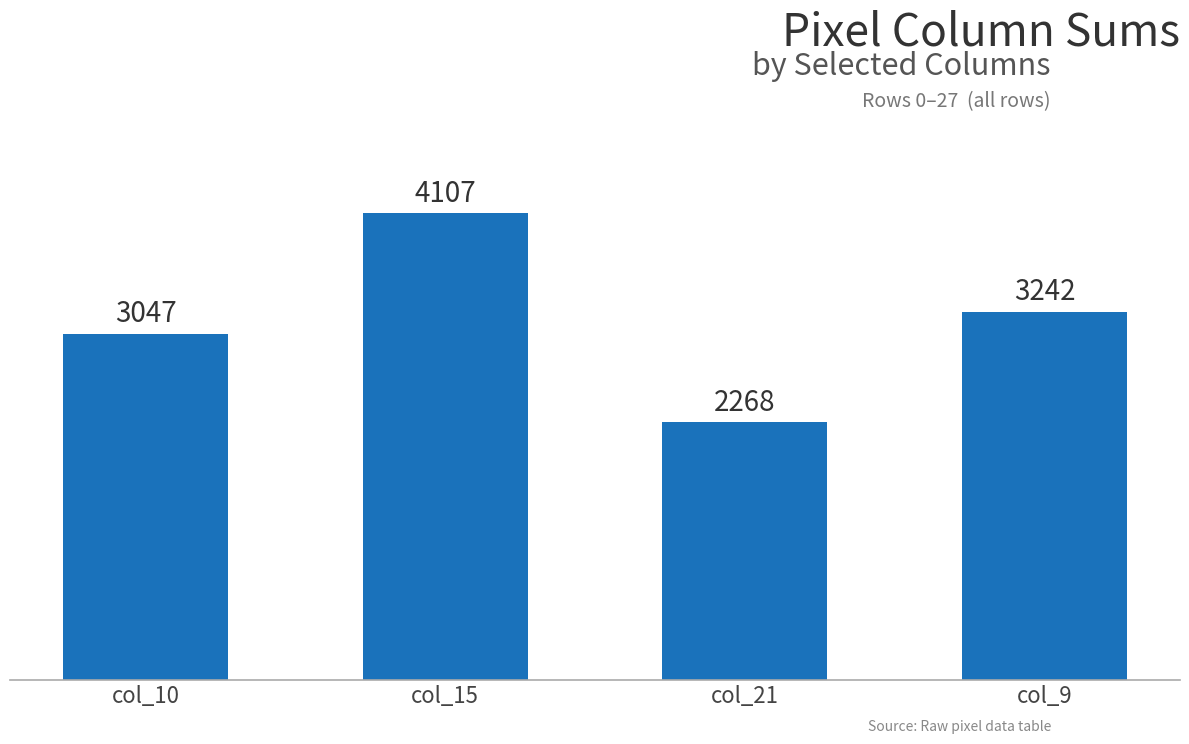

How many values are between 3047 and 4107?

3